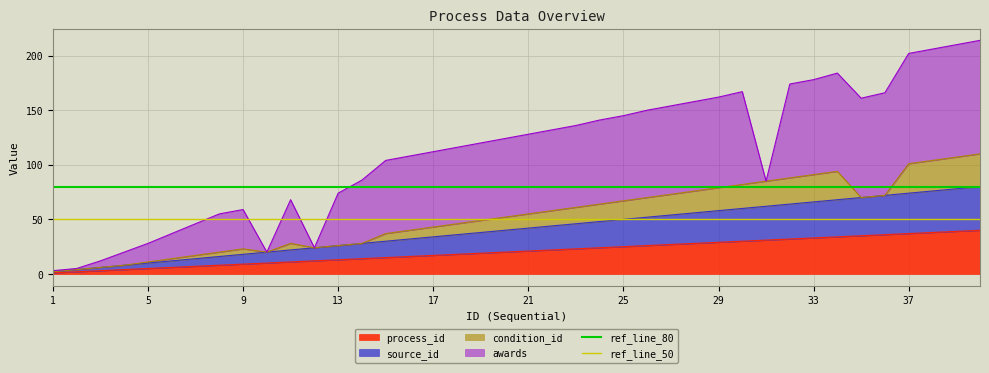

The value of process_id at 29 is 11. True or false?

False